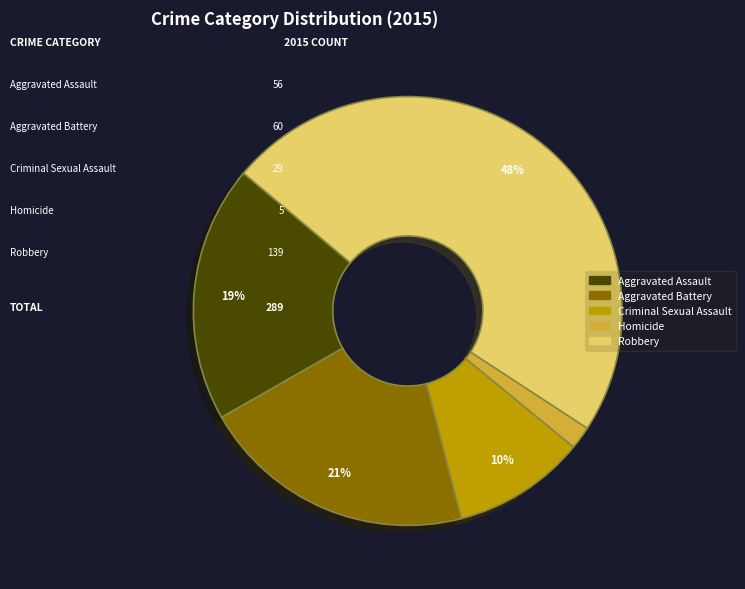

Approximately how many times larger is the value at Robbery compared to Aggravated Assault?

2.5